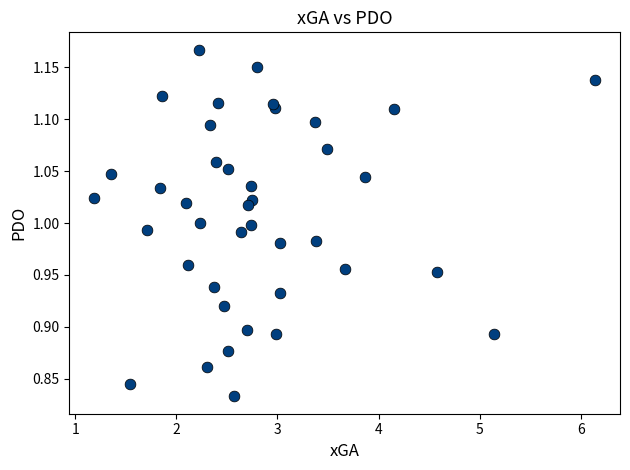

What is the range of Y values (max minus min)?

0.3